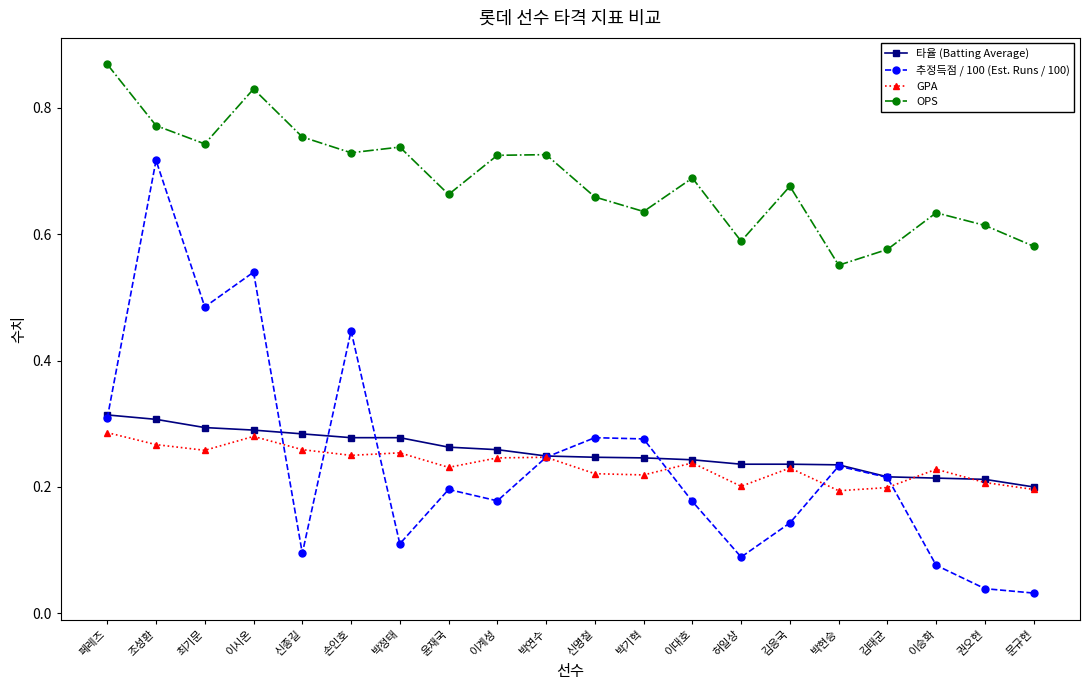

True or false: OPS and 타율 (Batting Average) intersect in this chart.

False